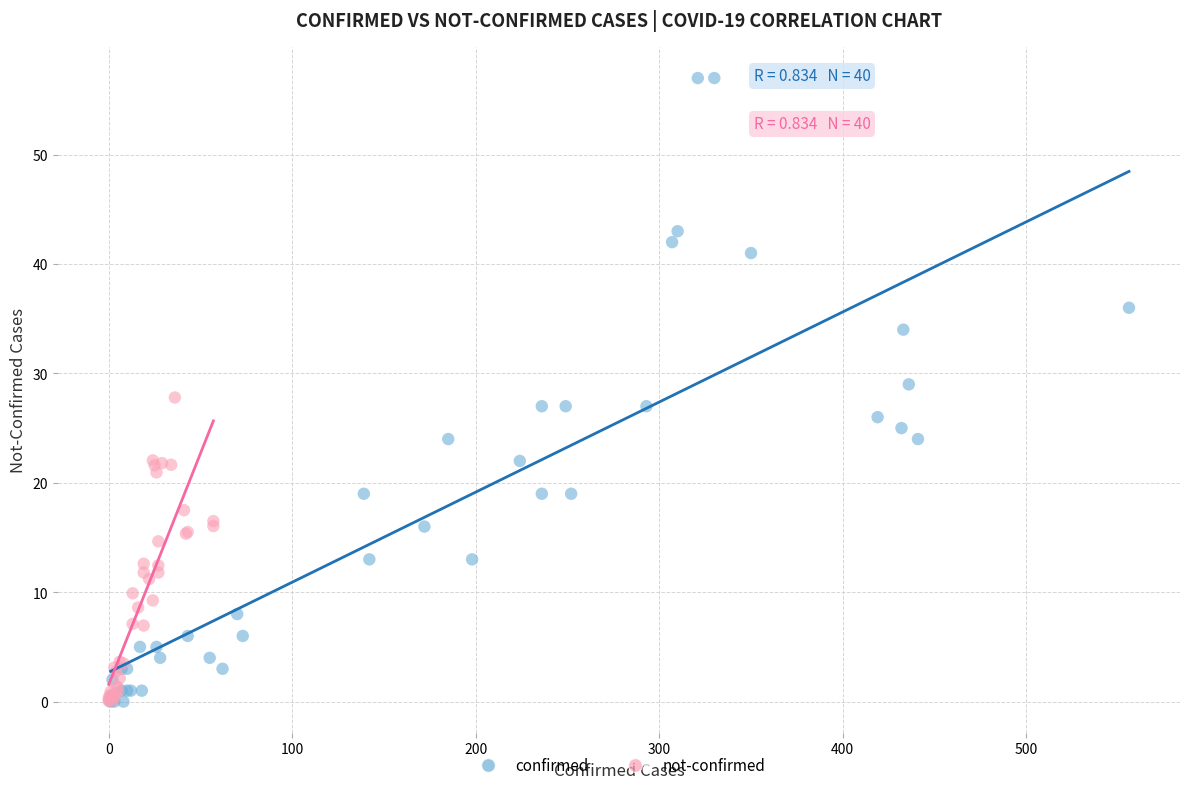

Which series has the widest spread of Y values?

confirmed